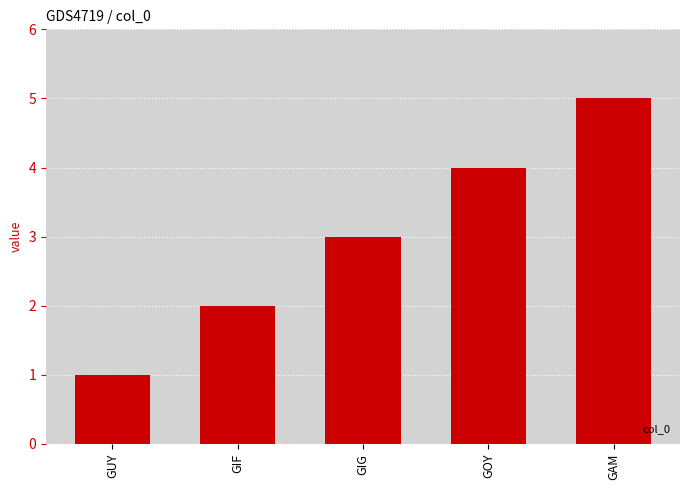

What is the maximum value shown in the chart?

5